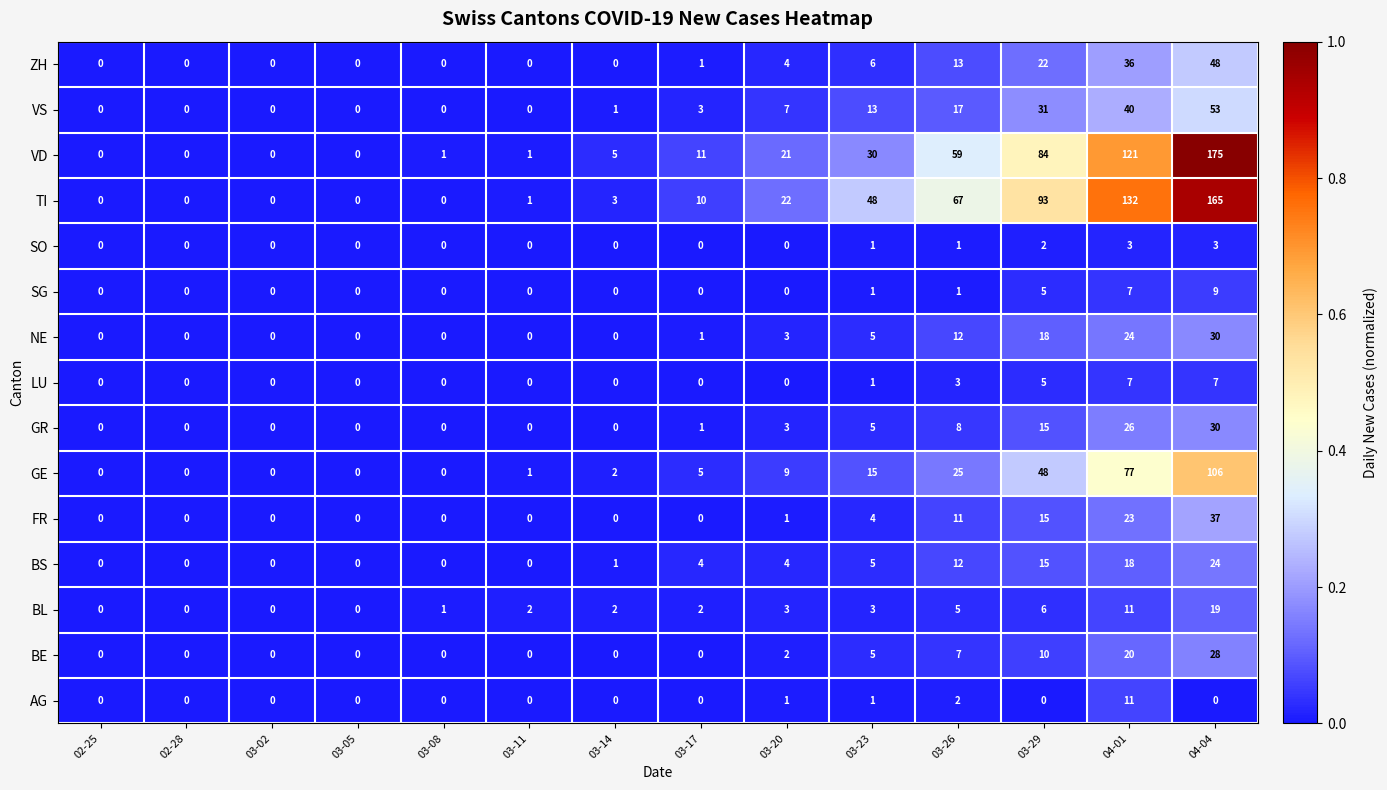

At how many categories does at least one series exceed 69?

3